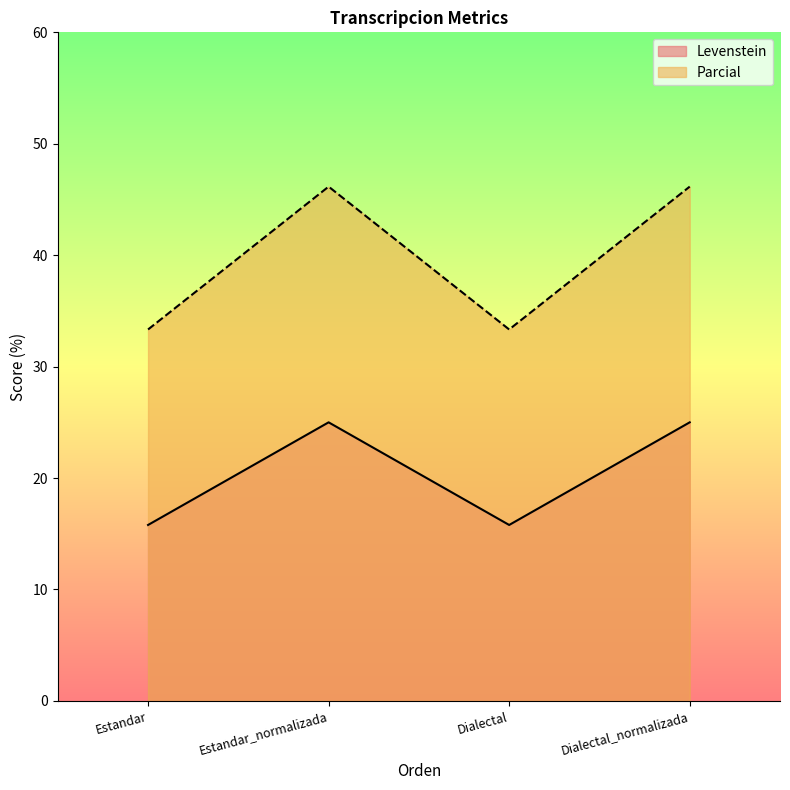

Reading right to left, transcribe all the data shown in this chart.

Levenstein: Dialectal_normalizada=25.0	Dialectal=15.8	Estandar_normalizada=25.0	Estandar=15.8
Parcial: Dialectal_normalizada=46.2	Dialectal=33.3	Estandar_normalizada=46.2	Estandar=33.3